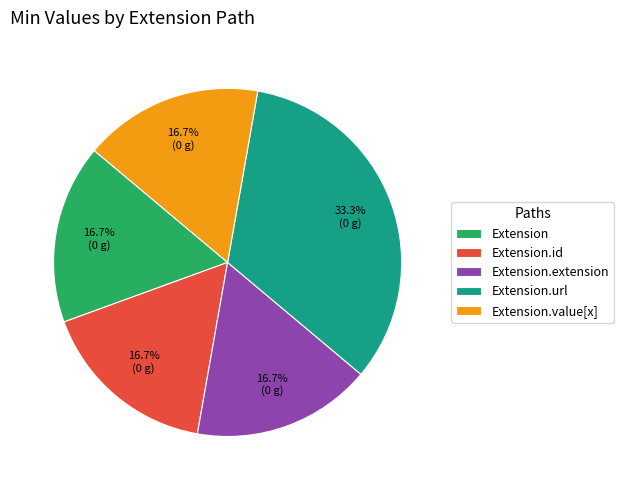

What is the largest slice in the pie chart?

Extension.url